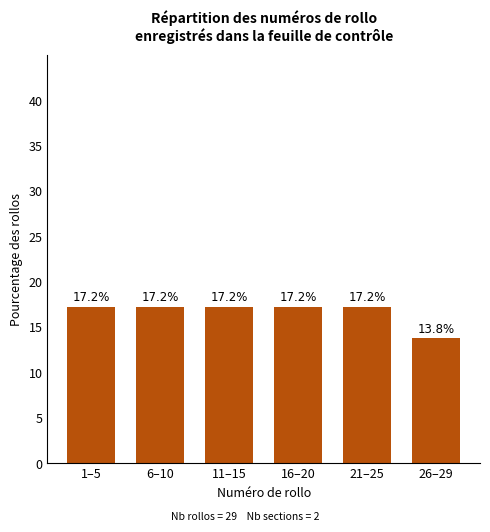

Reading left to right, extract all data points from this chart.

1–5=17.2	6–10=17.2	11–15=17.2	16–20=17.2	21–25=17.2	26–29=13.8